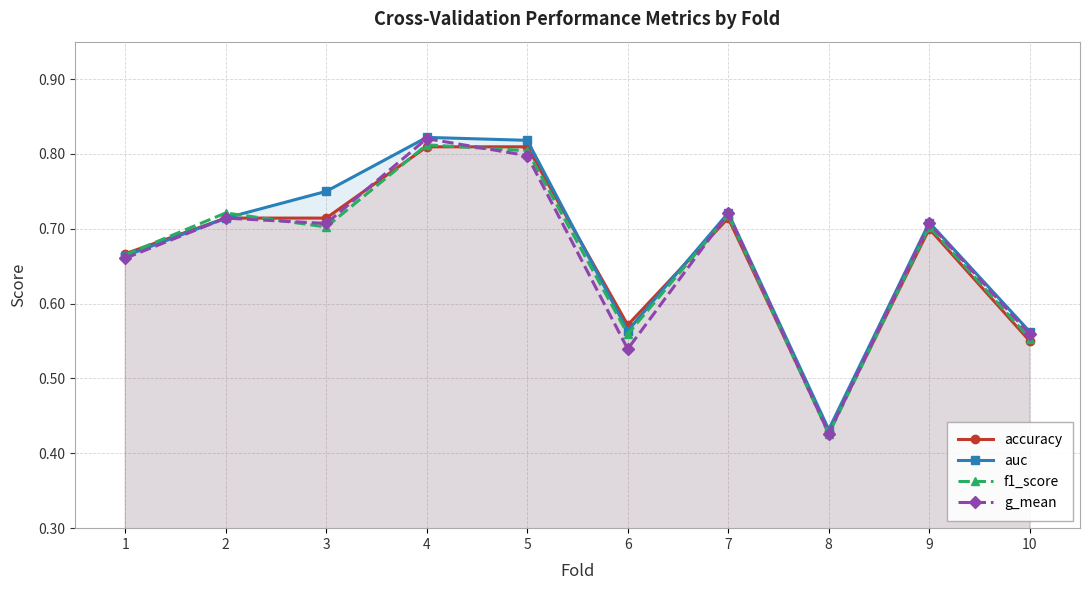

Reading right to left, transcribe all the data shown in this chart.

accuracy: 0.6	0.7	0.4	0.7	0.6	0.8	0.8	0.7	0.7	0.7
auc: 0.6	0.7	0.4	0.7	0.6	0.8	0.8	0.8	0.7	0.7
f1_score: 0.6	0.7	0.4	0.7	0.6	0.8	0.8	0.7	0.7	0.7
g_mean: 0.6	0.7	0.4	0.7	0.5	0.8	0.8	0.7	0.7	0.7